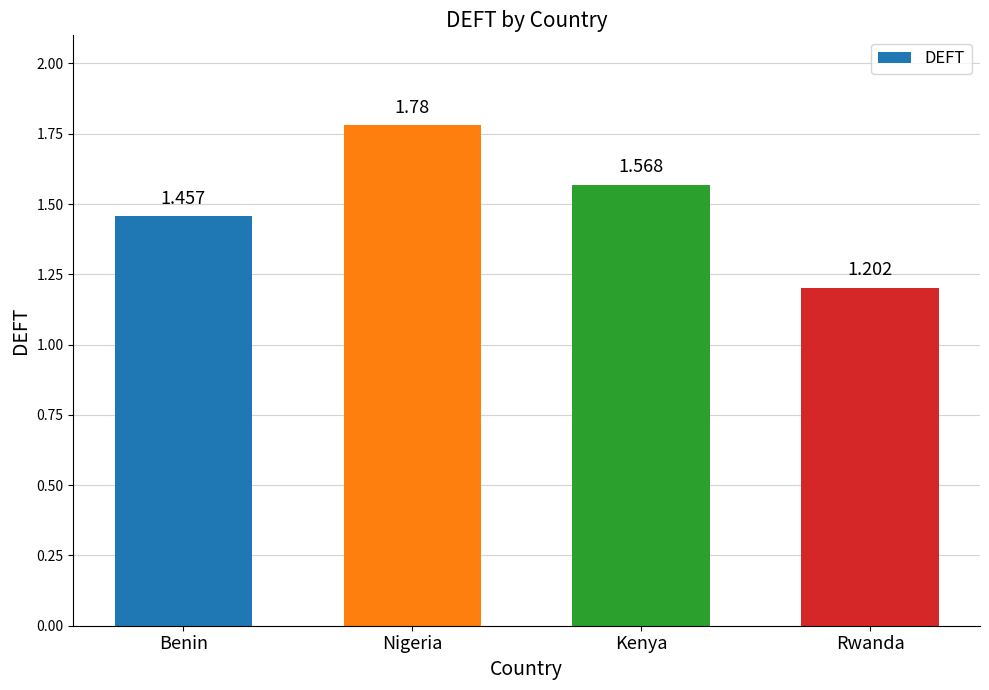

Rank the categories by value from lowest to highest.

Rwanda, Benin, Kenya, Nigeria